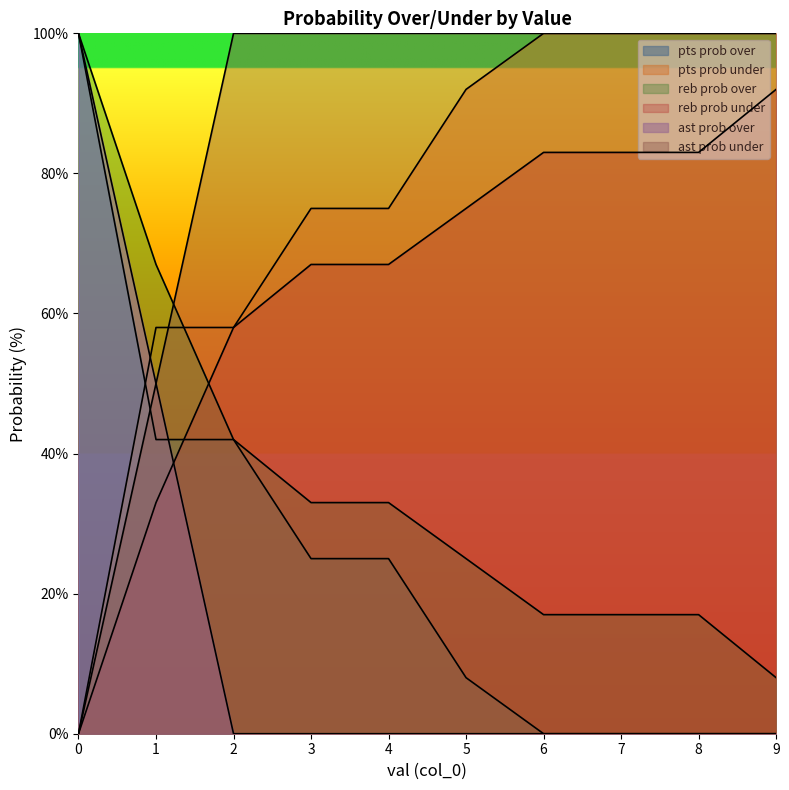

How many distinct data groups are displayed?

6